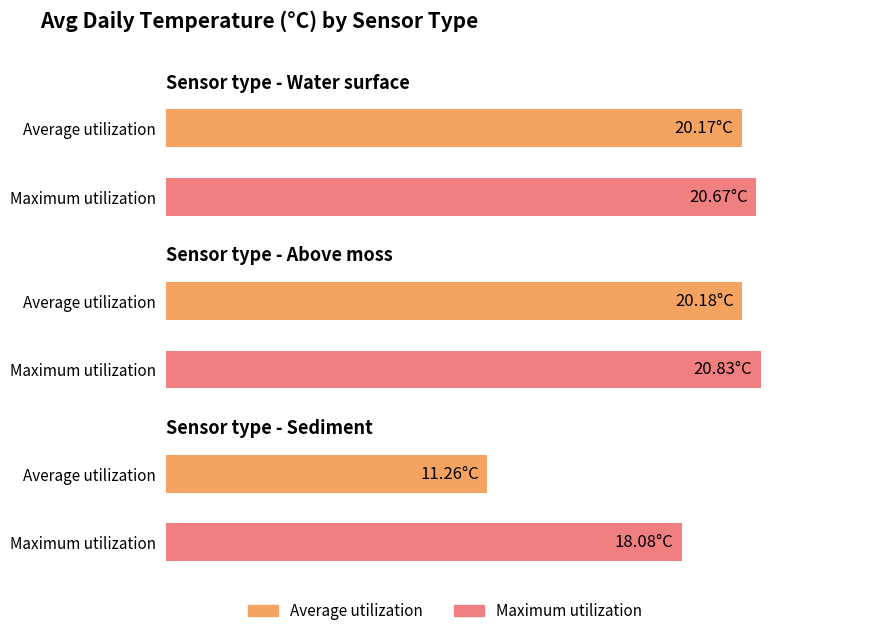

List the series in order of their peak value, highest first.

Maximum utilization, Average utilization